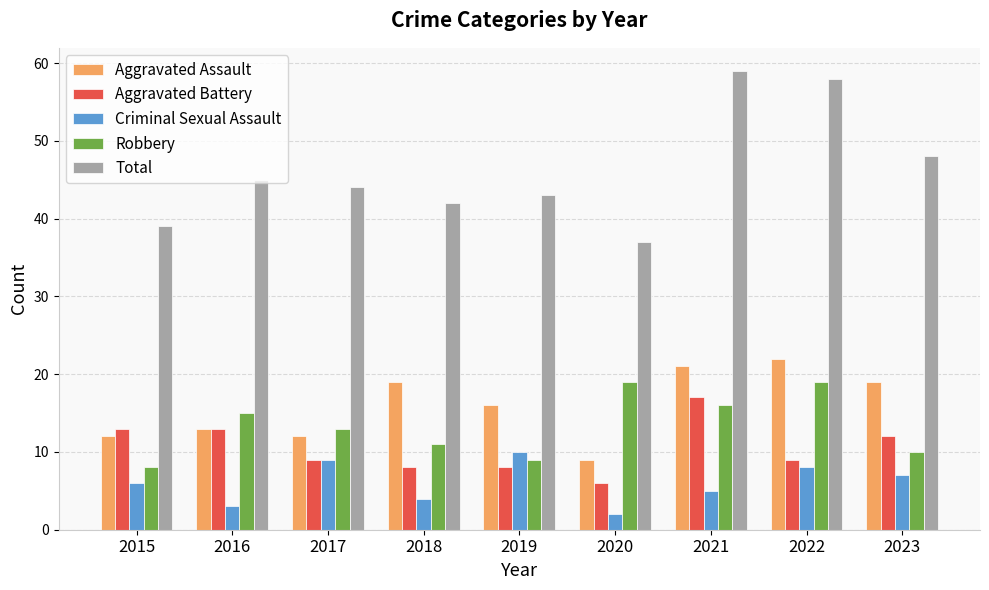

At which category does the chart reach its peak across all series?

2021